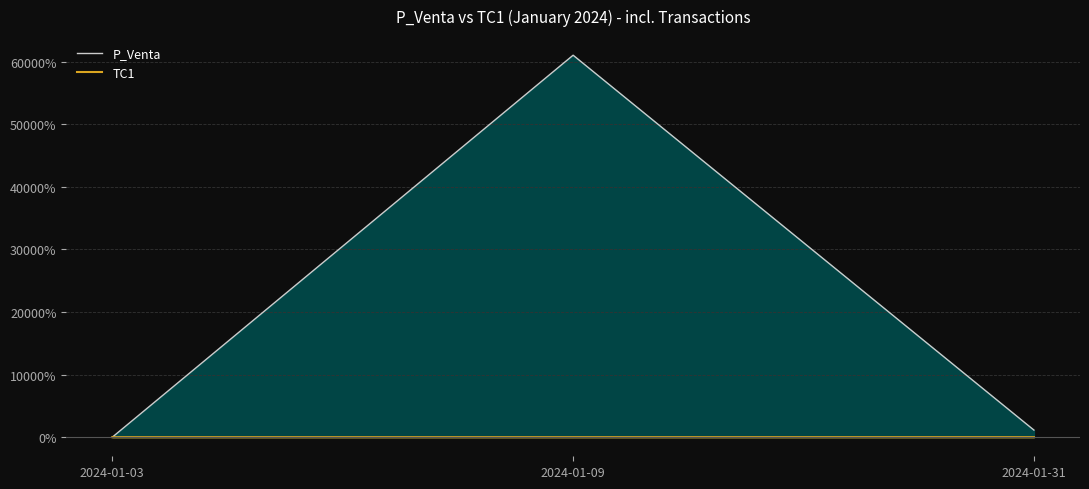

Rank the series at 2024-01-31 from highest to lowest value.

P_Venta, TC1